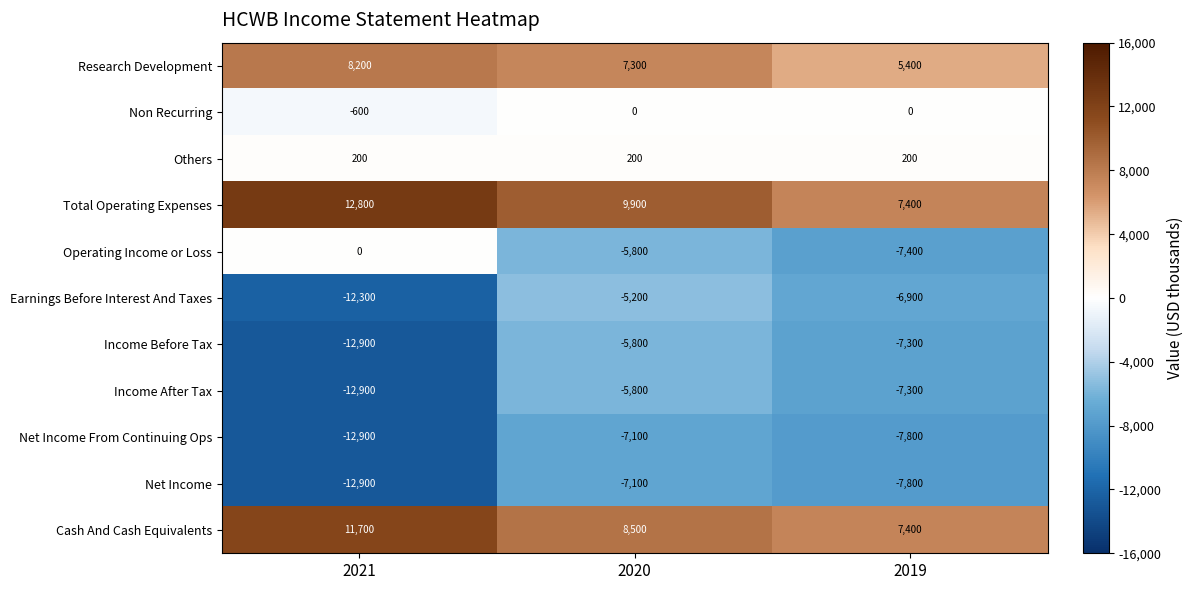

Which series has the largest range (max minus min)?

Operating Income or Loss